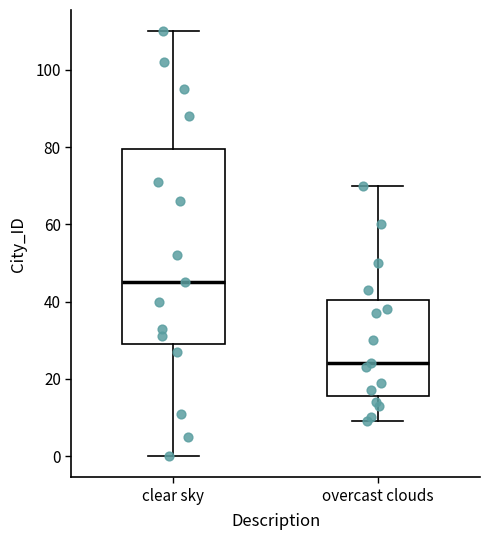

Which box is the tallest, from its lower edge to its upper edge?

clear sky